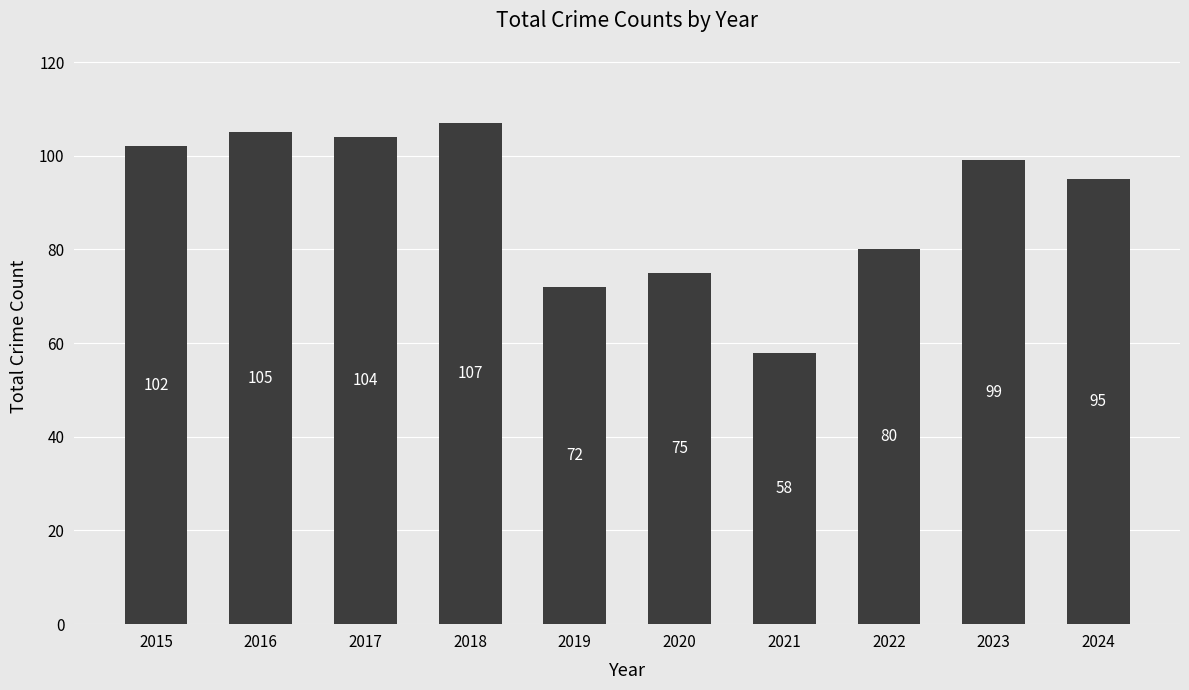

The chart shows a value of 40 at 2019. True or false?

False